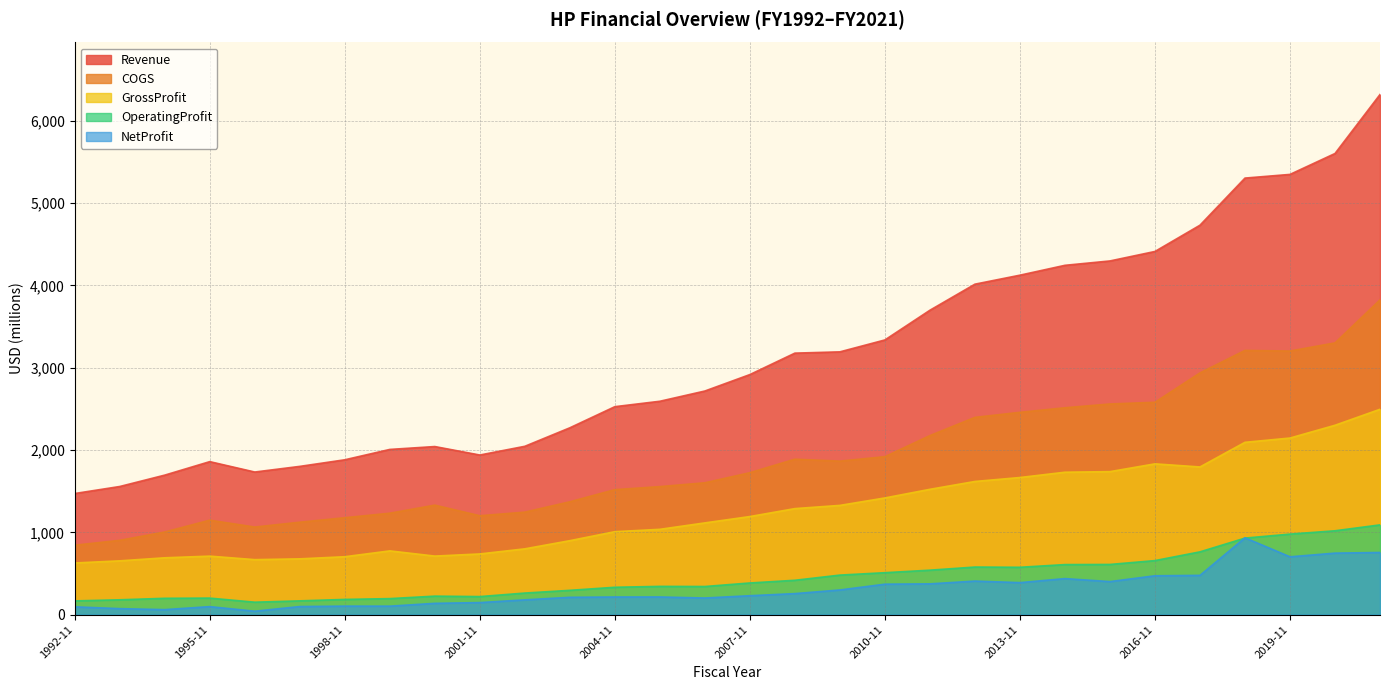

Which series has the largest total across all categories?

Revenue